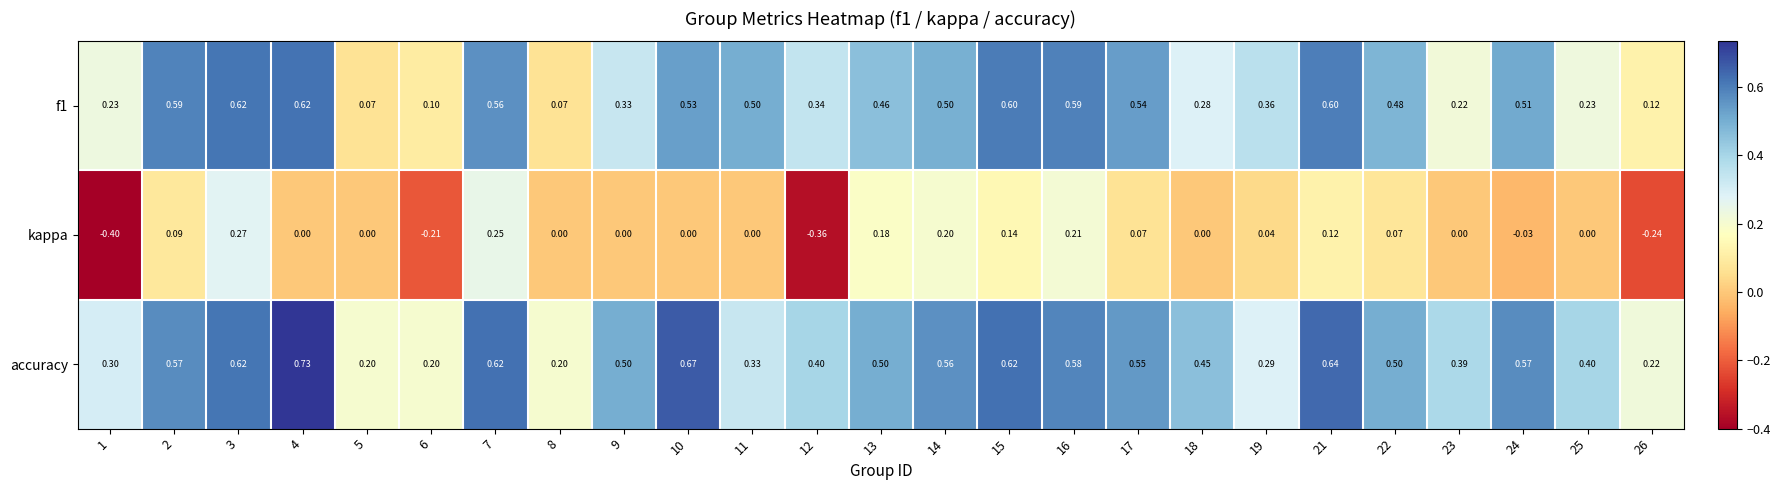

Is the value of kappa at 8 greater than the value of f1 at 10?

No